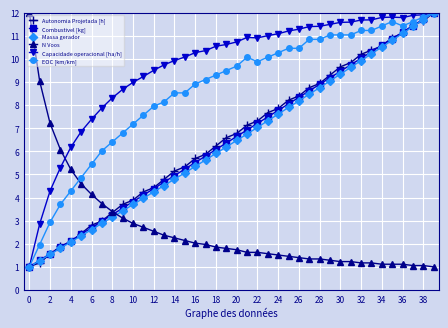

What is the difference between the second highest and second lowest values in the Capacidade operacional [ha/h] series?

9.0